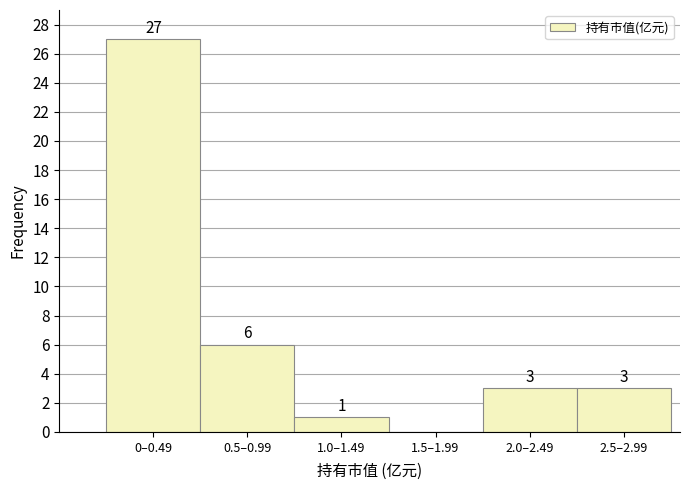

Reading left to right, what are all the values shown in this chart?

0–0.49=27	0.5–0.99=6	1.0–1.49=1	1.5–1.99=0	2.0–2.49=3	2.5–2.99=3